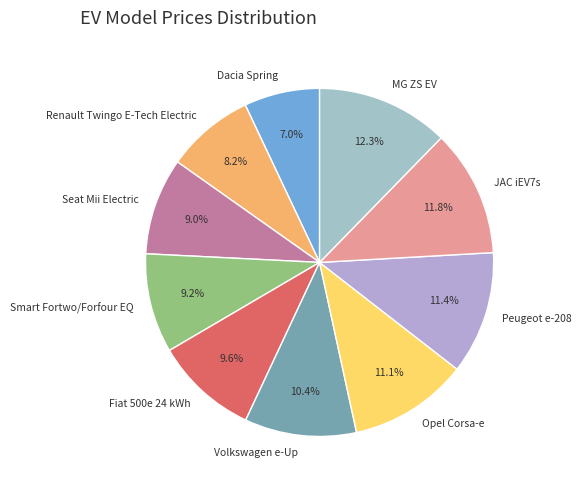

Is there any slice that represents more than half of the pie?

No